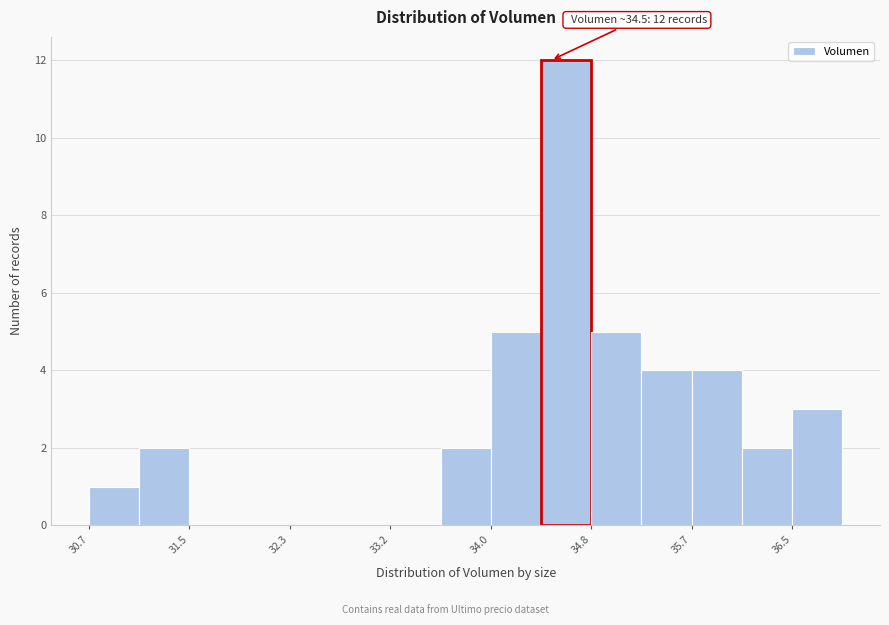

Over which range of the x-axis is the bar tallest?

34.4 to 34.8